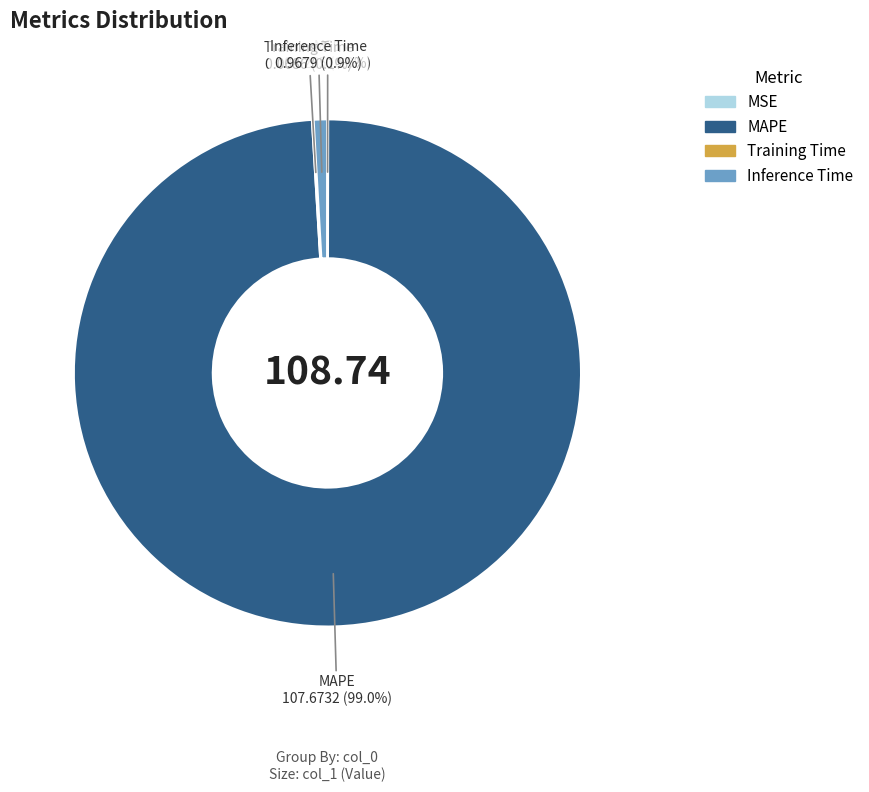

Which category has the biggest portion of the pie?

MAPE